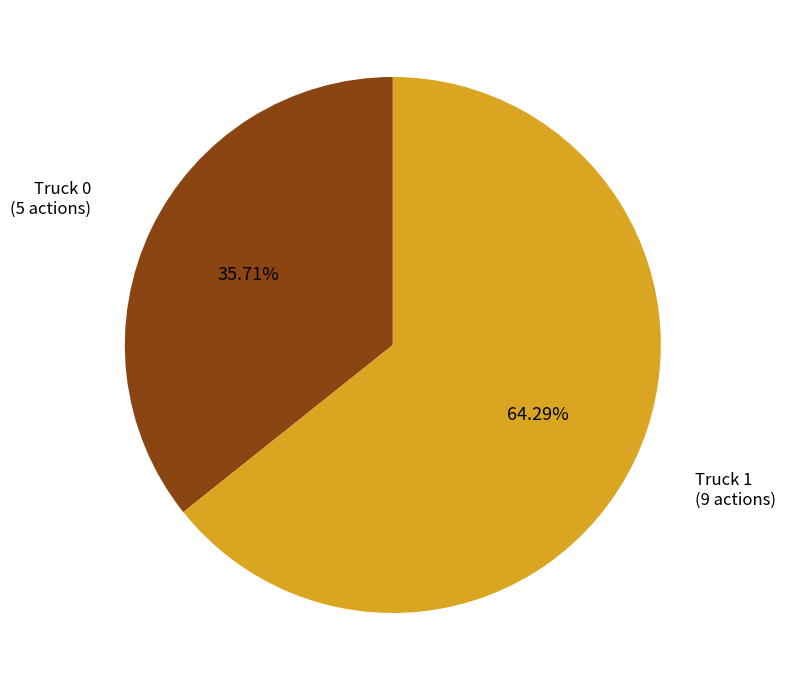

Does any single category account for the majority?

Yes